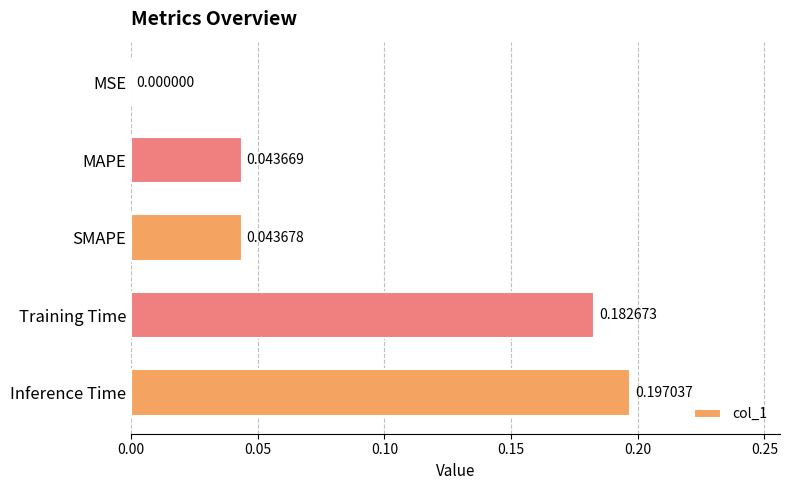

How many series are shown in this chart?

1